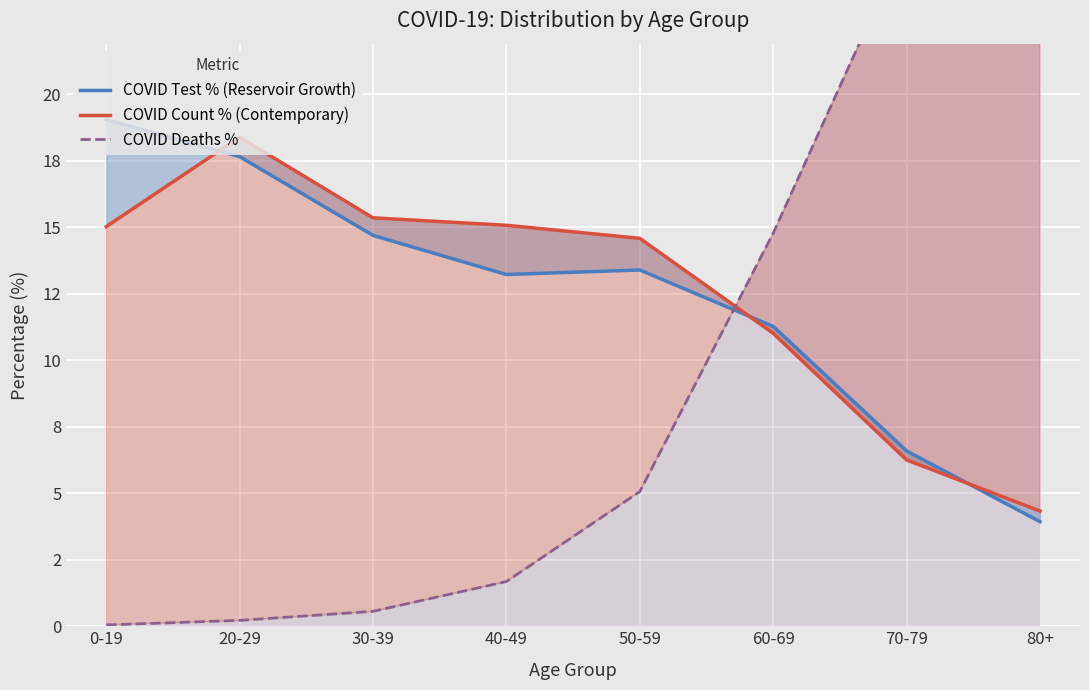

Which has a higher value, 80+ or 70-79?

70-79